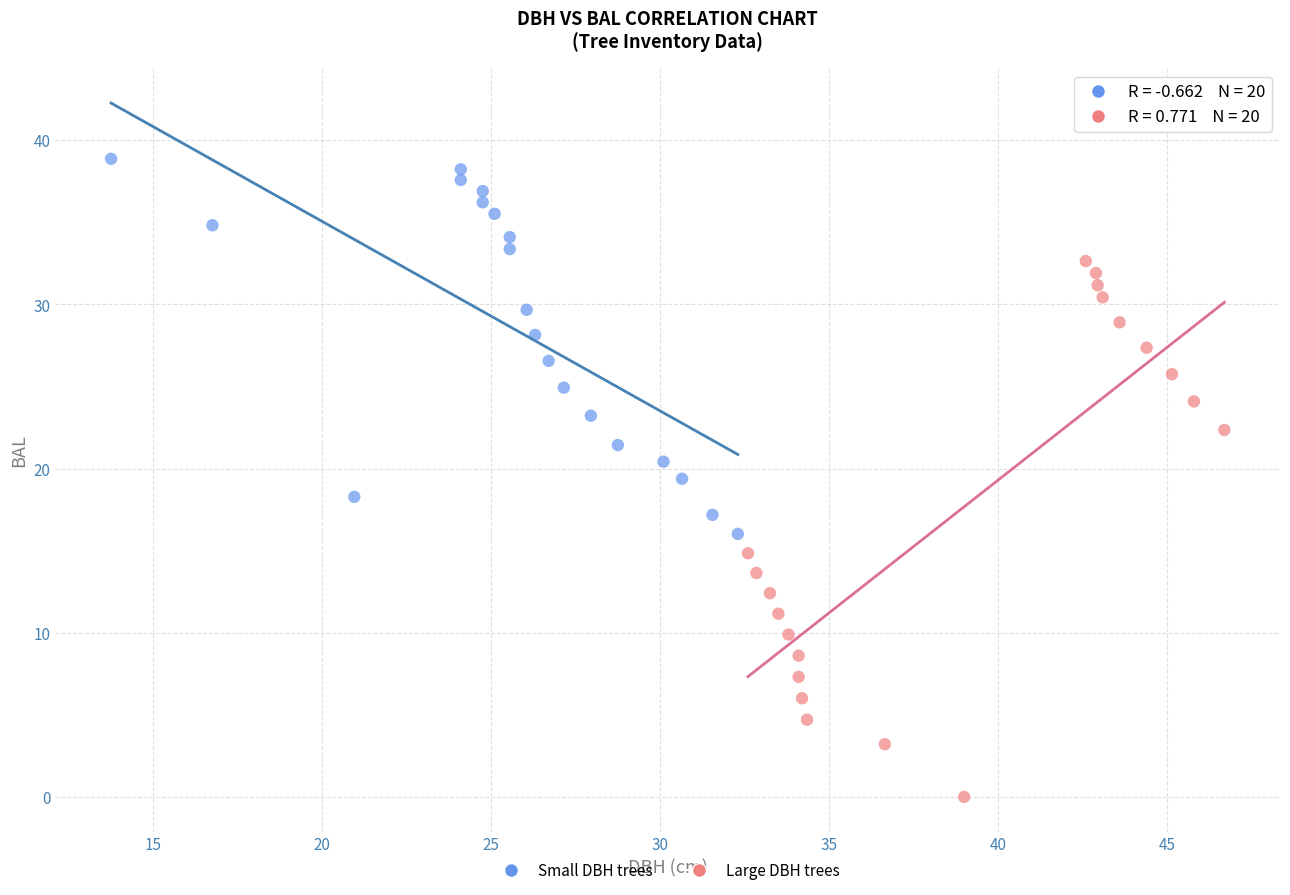

Which series contains the lowest Y value?

Large DBH trees